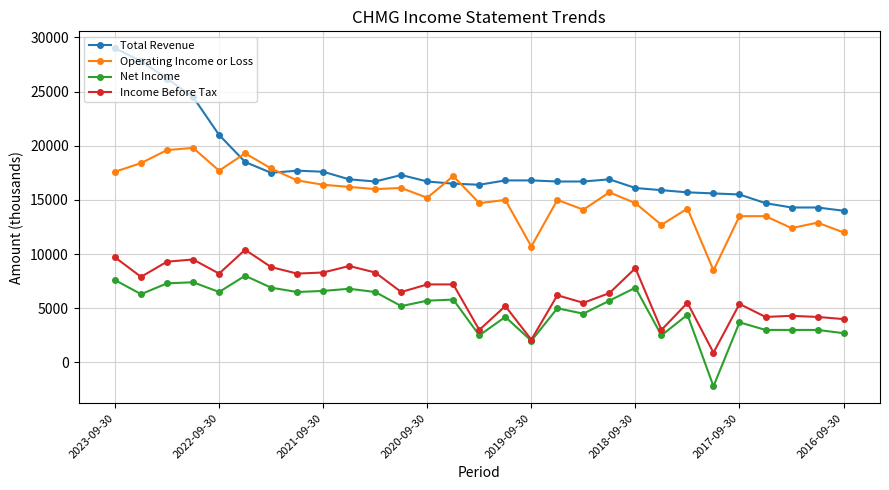

What is the value of the Total Revenue point at the 27th from the left?

14300